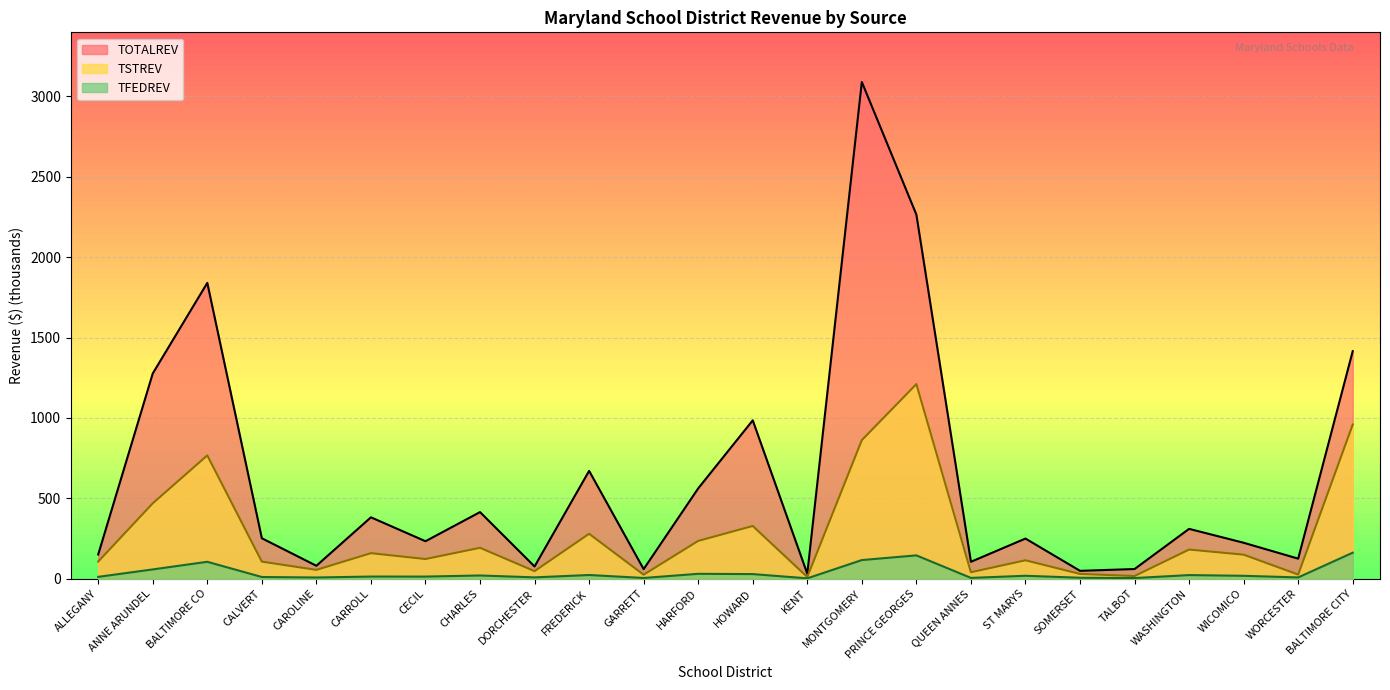

Which category has the highest value in the TOTALREV series?

MONTGOMERY